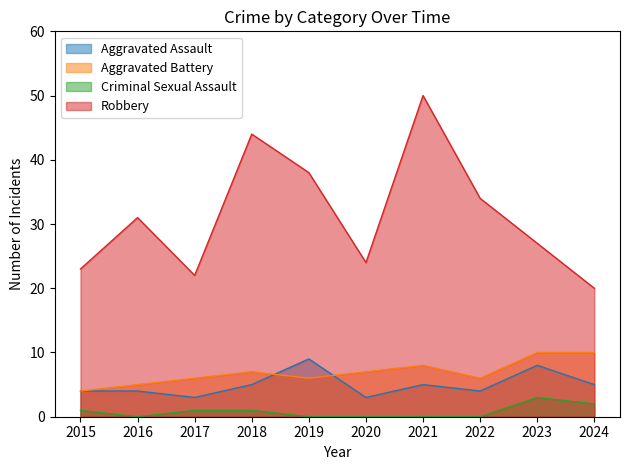

What is the difference between the maximum and second lowest values in the Criminal Sexual Assault series?

3